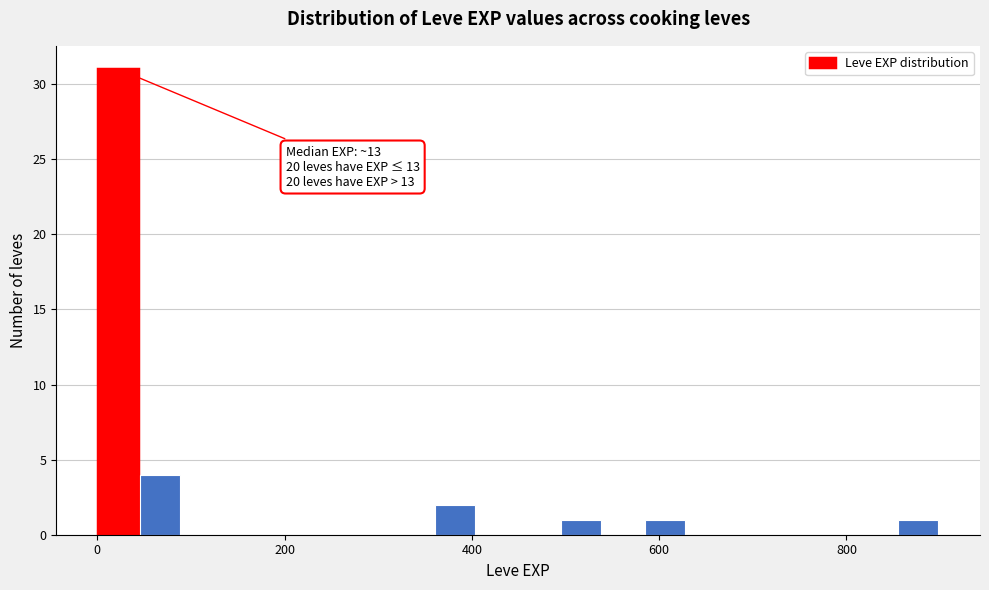

Around what value on the x-axis is the tallest bar? Give the approximate position of its centre, as read against the axis.

20